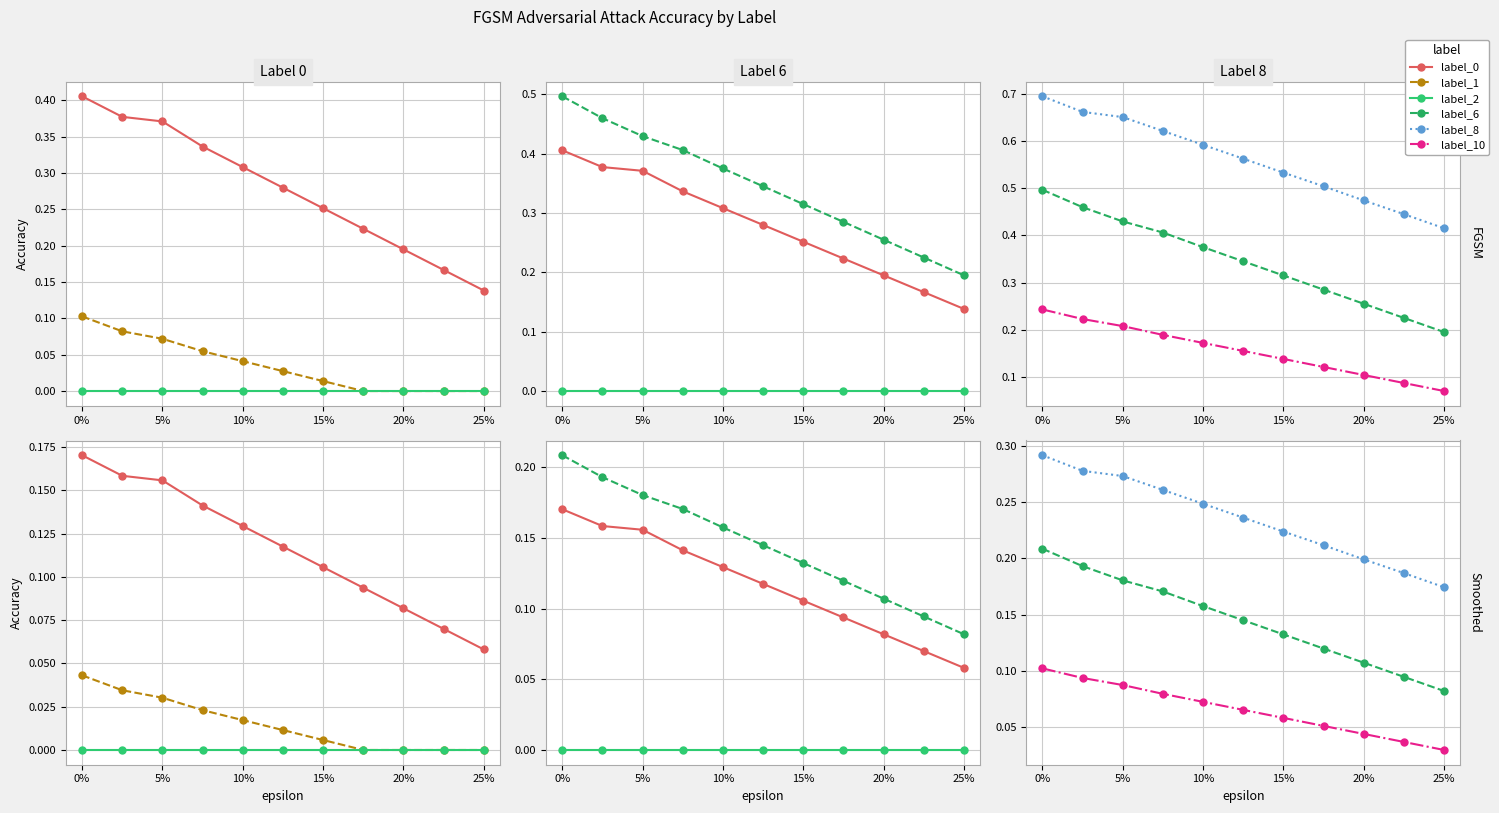

What is the difference between the maximum and minimum values in the label_6 series?

0.1